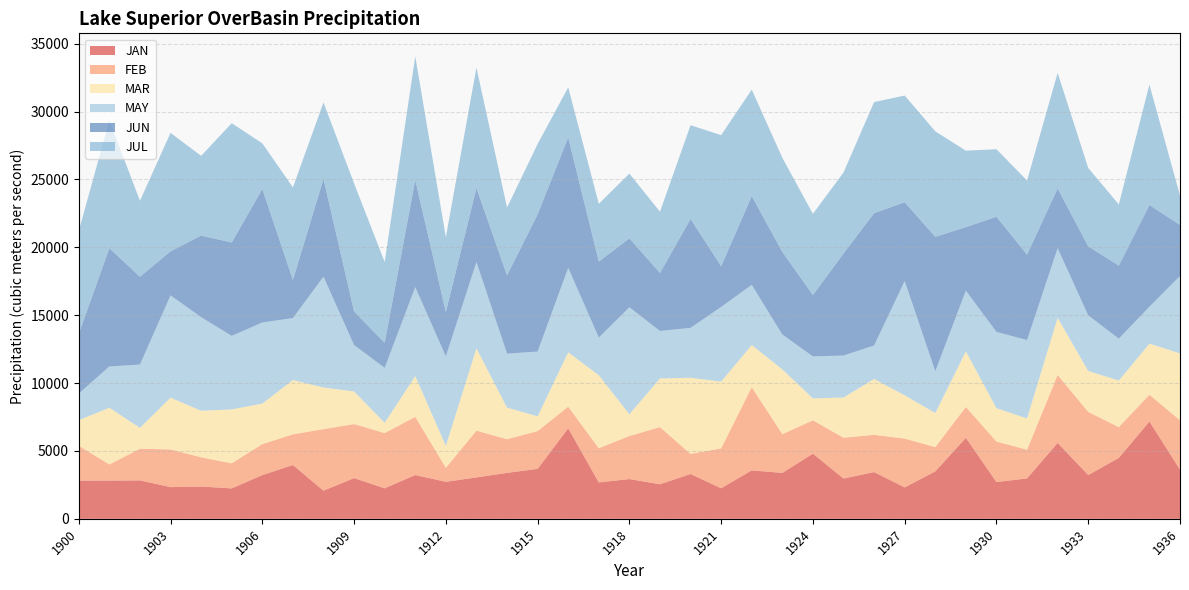

Reading left to right, extract all data points from this chart.

JAN: 1900=2812.9	1901=2814.7	1902=2830.4	1903=2335.4	1904=2377.1	1905=2240.8	1906=3220.8	1907=3963.5	1908=2073.9	1909=2999.3	1910=2247.6	1911=3226.9	1912=2726.8	1913=3049.0	1914=3383.9	1915=3678.5	1916=6668.2	1917=2681.2	1918=2928.3	1919=2547.7	1920=3300.8	1921=2249.8	1922=3570.5	1923=3381.2	1924=4802.5	1925=2965.2	1926=3442.5	1927=2313.9	1928=3493.9	1929=5967.3	1930=2708.6	1931=2975.7	1932=5594.0	1933=3224.1	1934=4488.1	1935=7167.2	1936=3622.8
FEB: 1900=2568.4	1901=1188.4	1902=2332.1	1903=2776.8	1904=2151.5	1905=1848.6	1906=2284.4	1907=2258.4	1908=4533.4	1909=3980.0	1910=4070.9	1911=4286.5	1912=1030.8	1913=3446.1	1914=2479.7	1915=2786.3	1916=1591.6	1917=2520.5	1918=3173.6	1919=4209.8	1920=1482.7	1921=2938.6	1922=6129.3	1923=2854.9	1924=2455.8	1925=3008.5	1926=2745.3	1927=3599.0	1928=1787.2	1929=2271.8	1930=2986.1	1931=2116.4	1932=5003.7	1933=4651.9	1934=2267.6	1935=1976.7	1936=3636.9
MAR: 1900=1886.3	1901=4179.9	1902=1536.8	1903=3814.9	1904=3431.7	1905=3971.2	1906=2984.6	1907=4001.8	1908=3067.7	1909=2404.8	1910=754.3	1911=3003.6	1912=1617.0	1913=6062.6	1914=2329.3	1915=1081.4	1916=4005.7	1917=5375.4	1918=1602.2	1919=3584.6	1920=5608.7	1921=4919.5	1922=3100.7	1923=4773.6	1924=1609.0	1925=2961.9	1926=4116.6	1927=3185.7	1928=2515.7	1929=4097.7	1930=2455.5	1931=2304.4	1932=4212.8	1933=3014.7	1934=3431.4	1935=3757.7	1936=4931.6
MAY: 1900=1957.7	1901=3042.4	1902=4663.9	1903=7534.4	1904=6894.5	1905=5415.3	1906=5975.7	1907=4562.9	1908=8162.2	1909=3416.8	1910=4052.5	1911=6548.8	1912=6591.6	1913=6360.7	1914=3976.0	1915=4773.2	1916=6223.4	1917=2776.6	1918=7883.2	1919=3496.1	1920=3674.5	1921=5500.7	1922=4434.2	1923=2568.1	1924=3097.1	1925=3092.5	1926=2464.6	1927=8421.8	1928=3070.5	1929=4469.7	1930=5616.9	1931=5770.6	1932=5126.9	1933=4098.2	1934=3086.3	1935=2723.5	1936=5694.1
JUN: 1900=4403.5	1901=8711.2	1902=6468.7	1903=3241.7	1904=6007.3	1905=6880.7	1906=9827.5	1907=2809.1	1908=7196.7	1909=2469.0	1910=1841.0	1911=7886.3	1912=3263.8	1913=5442.3	1914=5762.4	1915=10110.8	1916=9599.0	1917=5596.6	1918=5069.4	1919=4272.1	1920=8021.9	1921=2997.7	1922=6538.9	1923=6079.2	1924=4521.7	1925=7517.0	1926=9745.9	1927=5797.6	1928=9905.4	1929=4681.9	1930=8483.2	1931=6294.4	1932=4396.4	1933=5083.6	1934=5374.5	1935=7491.6	1936=3757.4
JUL: 1900=7575.6	1901=9417.5	1902=5596.8	1903=8728.6	1904=5876.2	1905=8787.3	1906=3365.7	1907=6819.3	1908=5635.7	1909=9437.1	1910=5955.4	1911=9107.4	1912=5519.8	1913=8874.6	1914=4997.2	1915=5181.7	1916=3694.1	1917=4252.5	1918=4773.1	1919=4511.5	1920=6905.3	1921=9657.5	1922=7841.8	1923=6936.6	1924=5979.9	1925=5967.5	1926=8184.7	1927=7861.5	1928=7770.4	1929=5631.4	1930=4973.7	1931=5459.2	1932=8513.2	1933=5771.5	1934=4511.3	1935=8866.6	1936=2169.9